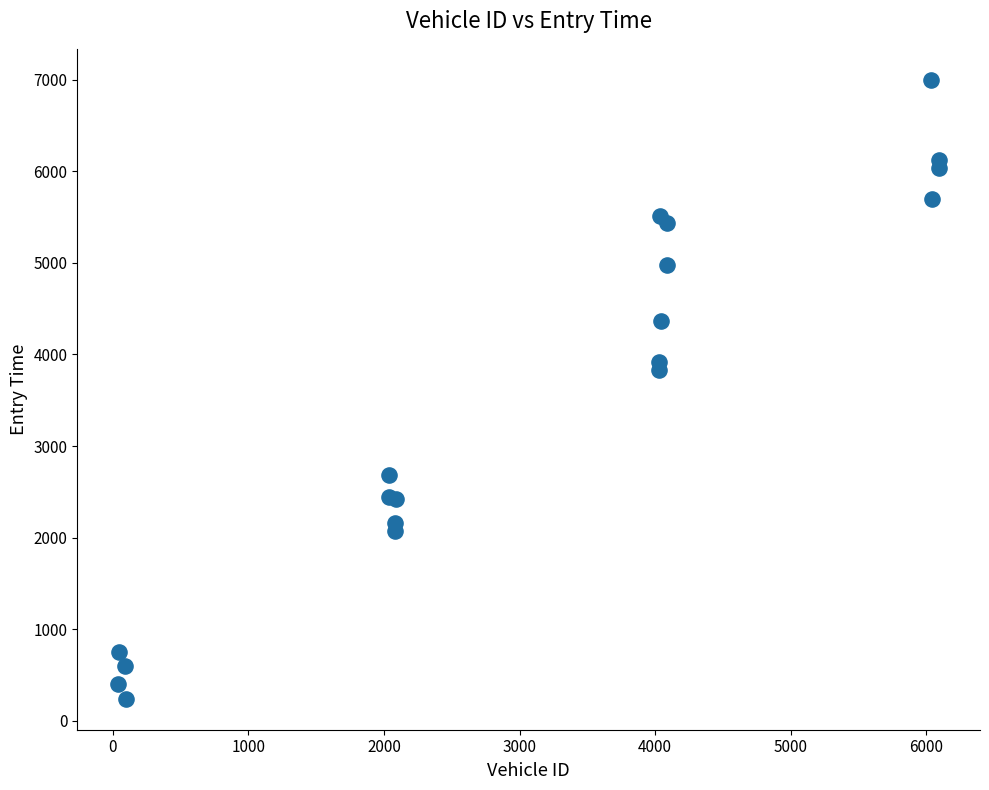

What Y value in the scatter plot is closest to 3620?

3834.4